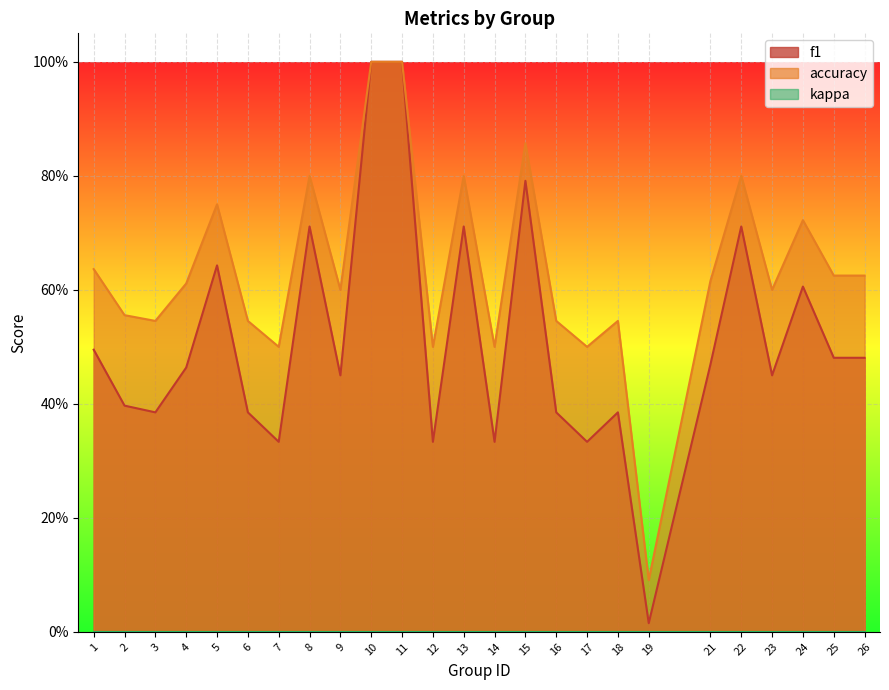

List the series in order of their peak value, lowest first.

f1, accuracy